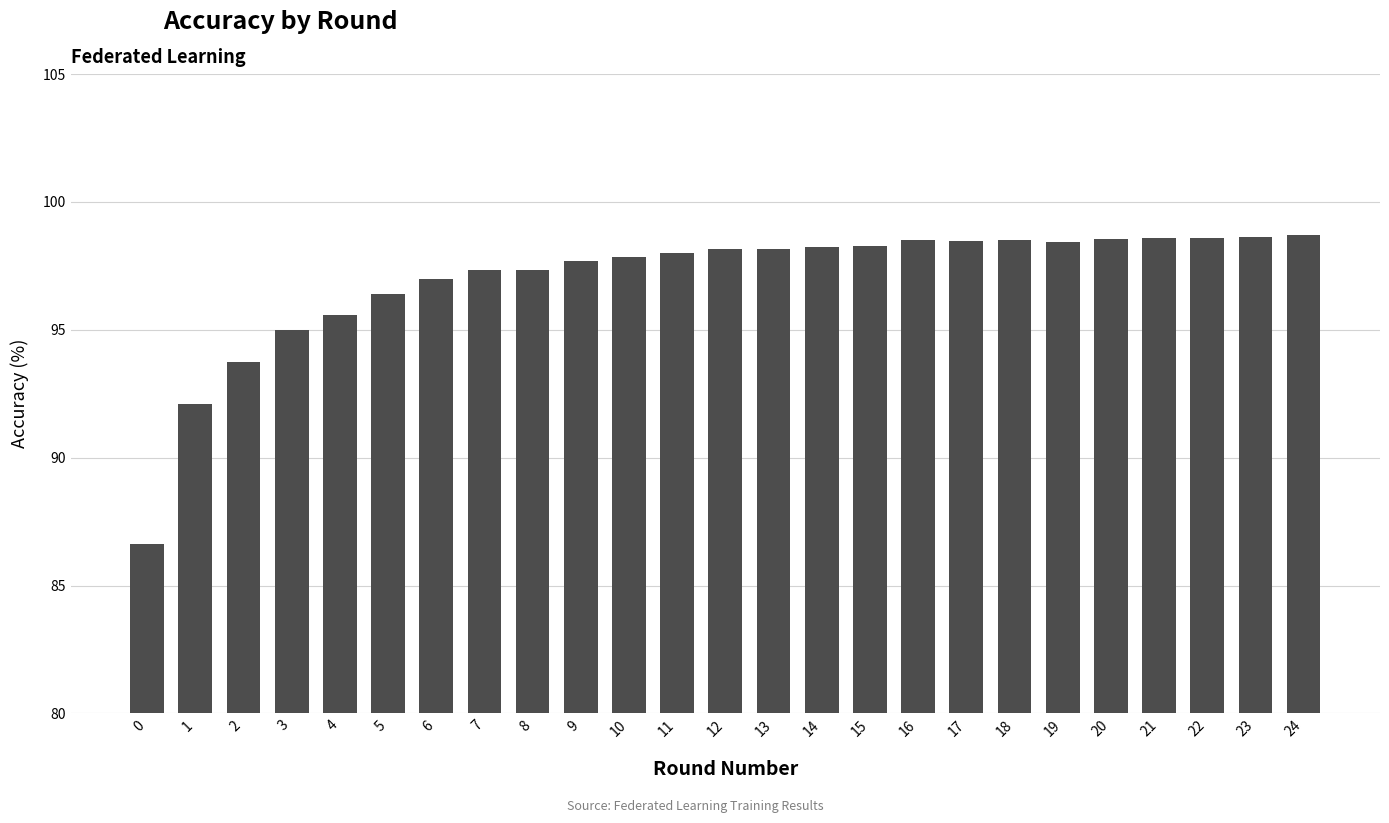

The value at 20 is 98.6. True or false?

True